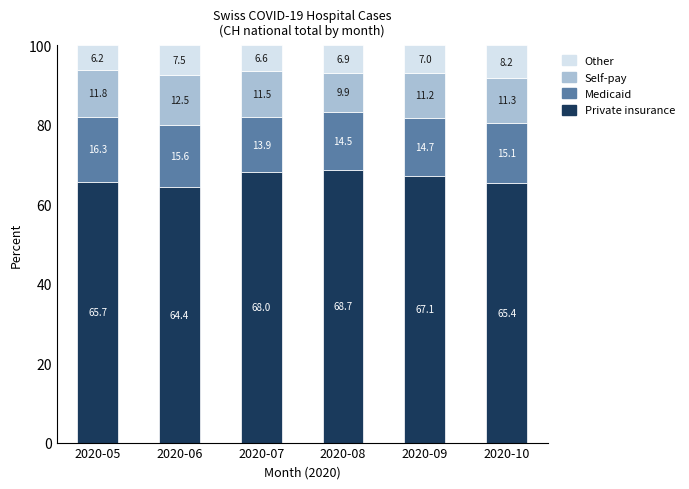

Reading right to left, transcribe the values for Private insurance.

65.4	67.1	68.7	68.0	64.4	65.7